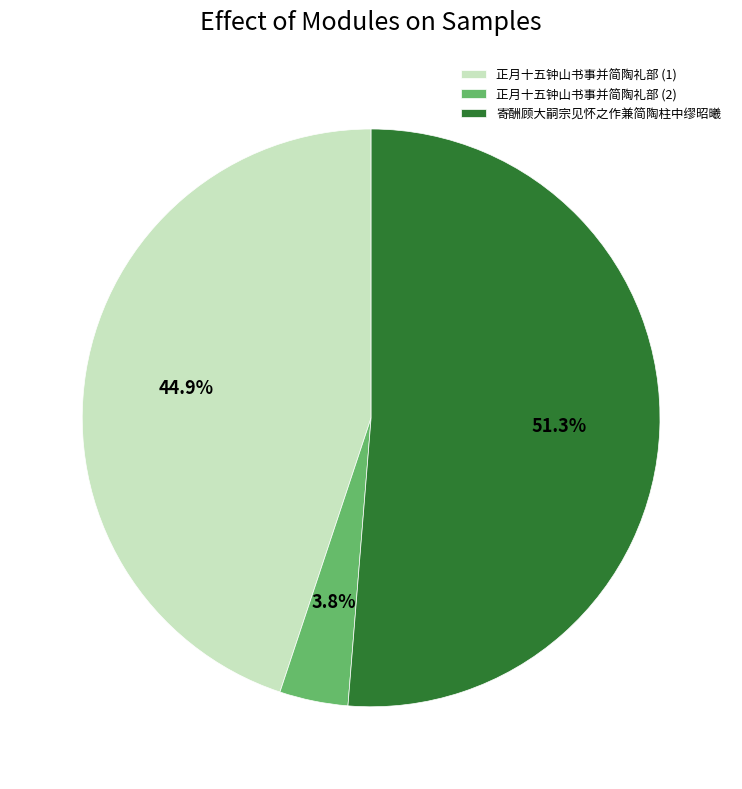

How much of the chart is everything except 正月十五钟山书事并简陶礼部 (2)?

96.2%